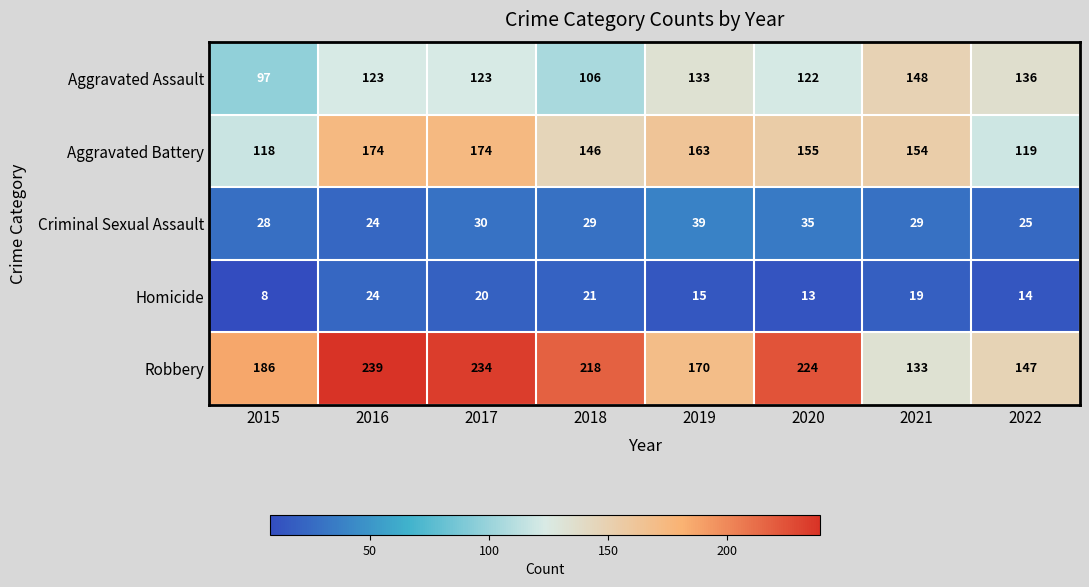

What is the average value of the Criminal Sexual Assault series?

30